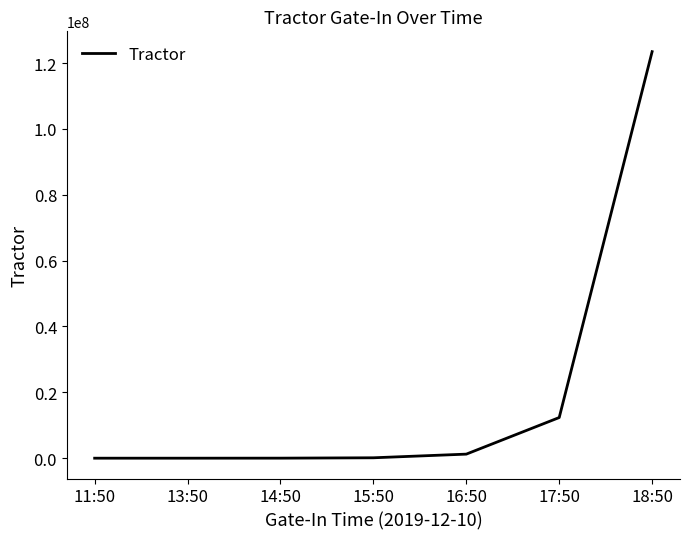

How many lines are shown in the chart?

1